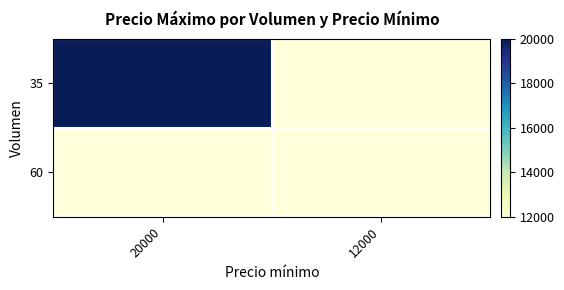

Which label corresponds to the largest value in the chart?

20000